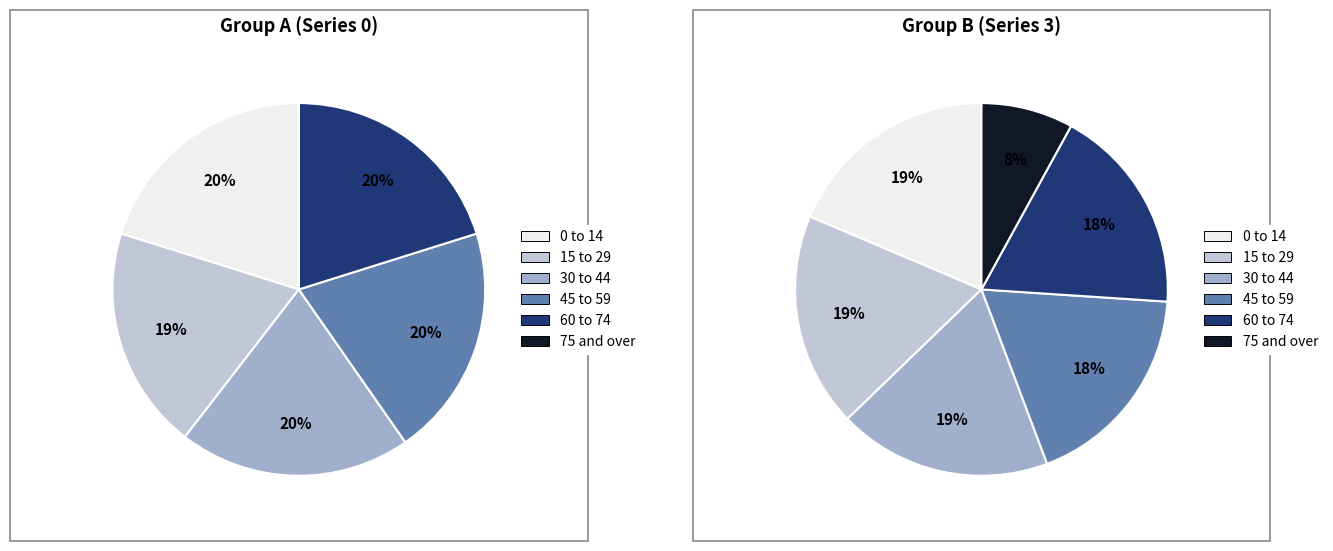

Do 0 and 9 together represent more than half of the pie?

No